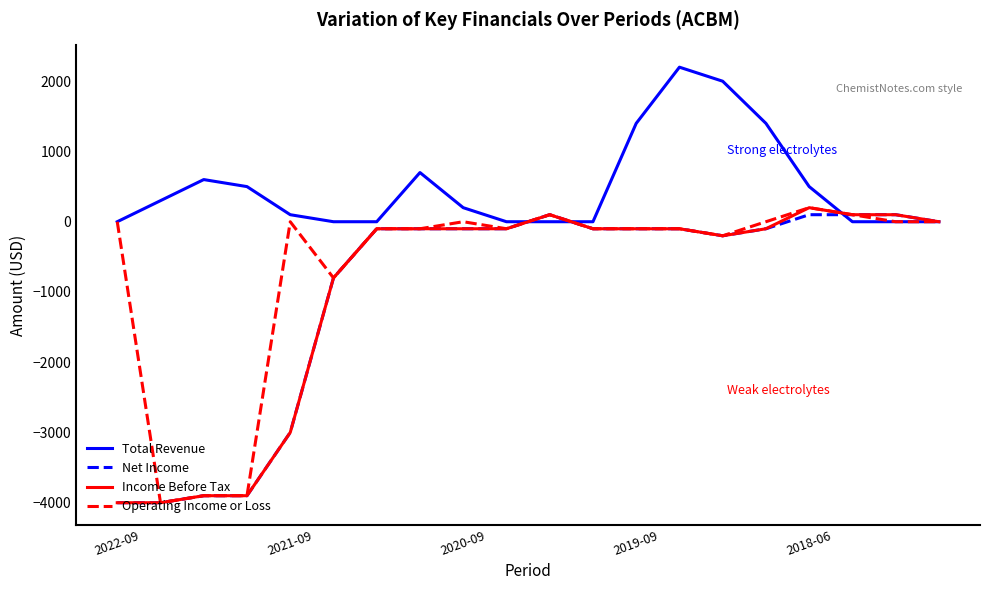

Reading left to right, transcribe all the data shown in this chart.

Total Revenue: 0	300	600	500	100	0	0	700	200	0	0	0	1400	2200	2000	1400	500	0	0	0
Net Income: -4000	-4000	-3900	-3900	-3000	-800	-100	-100	-100	-100	100	-100	-100	-100	-200	-100	100	100	100	0
Income Before Tax: -4000	-4000	-3900	-3900	-3000	-800	-100	-100	-100	-100	100	-100	-100	-100	-200	-100	200	100	100	0
Operating Income or Loss: 0	-4000	-3900	-3900	0	-800	-100	-100	0	-100	100	-100	-100	-100	-200	0	200	100	0	0